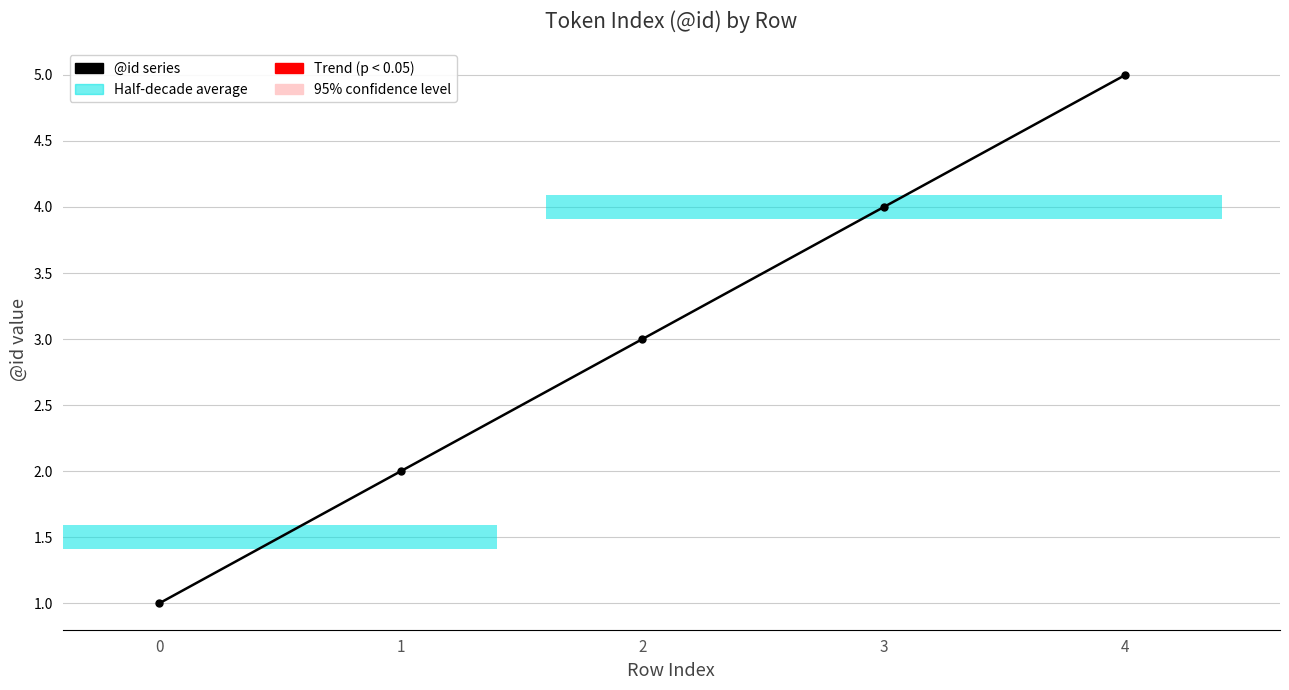

How many values are below 3?

2